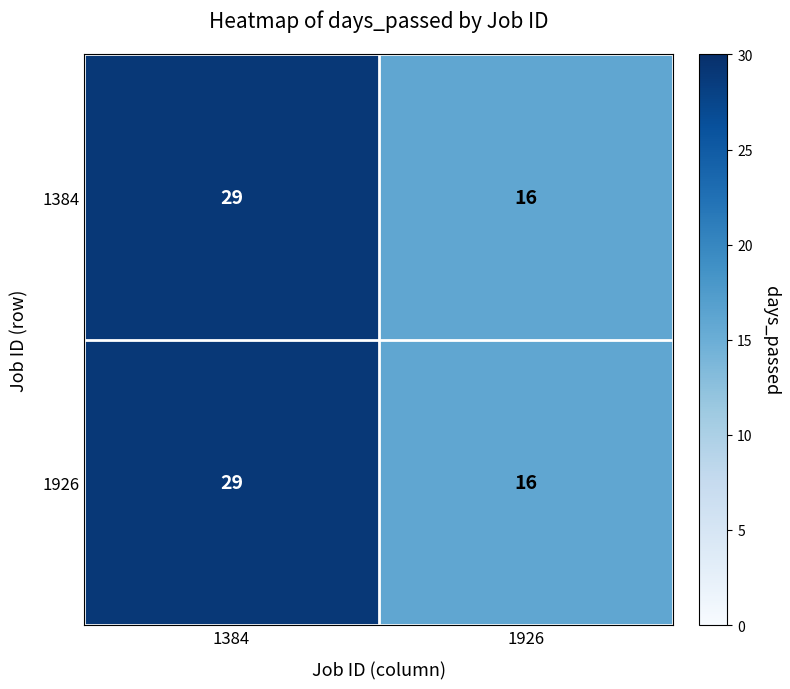

Reading left to right, what are all the values shown in this chart?

1384: 1384=29	1926=16
1926: 1384=29	1926=16